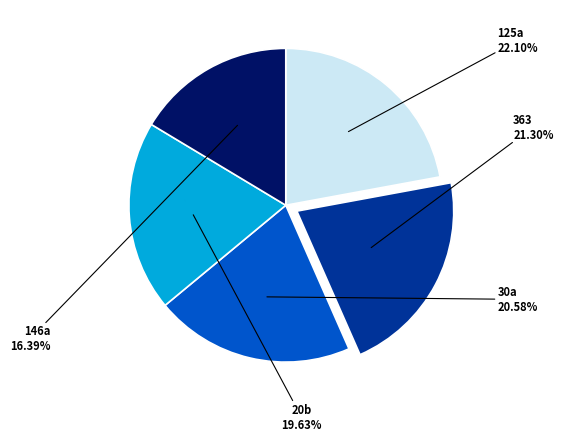

Does any single category account for the majority?

No